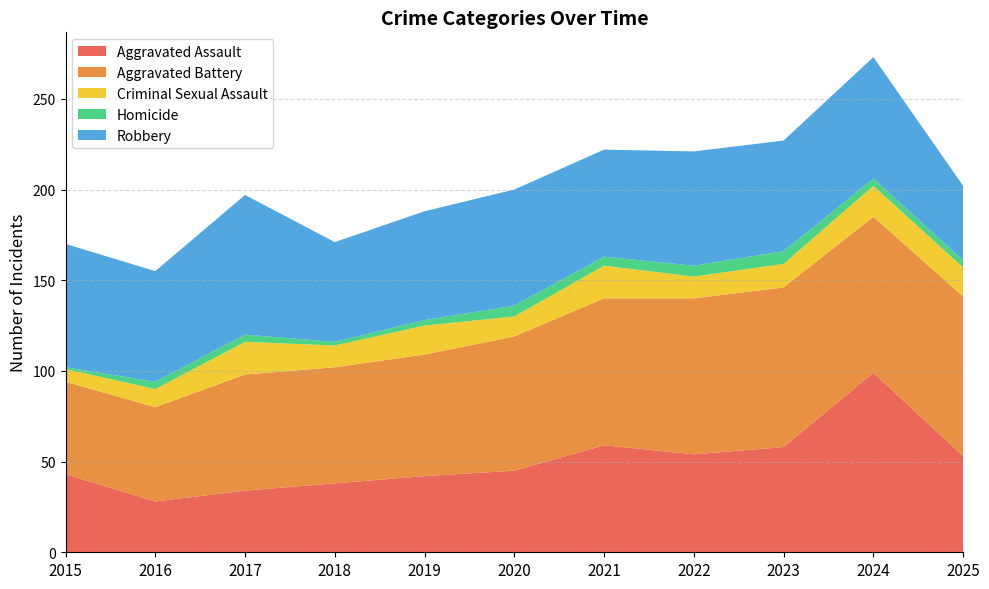

Reading left to right, what are all the values shown in this chart?

Aggravated Assault: 43	28	34	38	42	45	59	54	58	99	53
Aggravated Battery: 51	52	64	64	67	74	81	86	88	86	88
Criminal Sexual Assault: 7	10	18	12	16	11	18	12	13	17	16
Homicide: 1	4	4	2	3	6	5	6	7	4	4
Robbery: 68	61	77	55	60	64	59	63	61	67	41